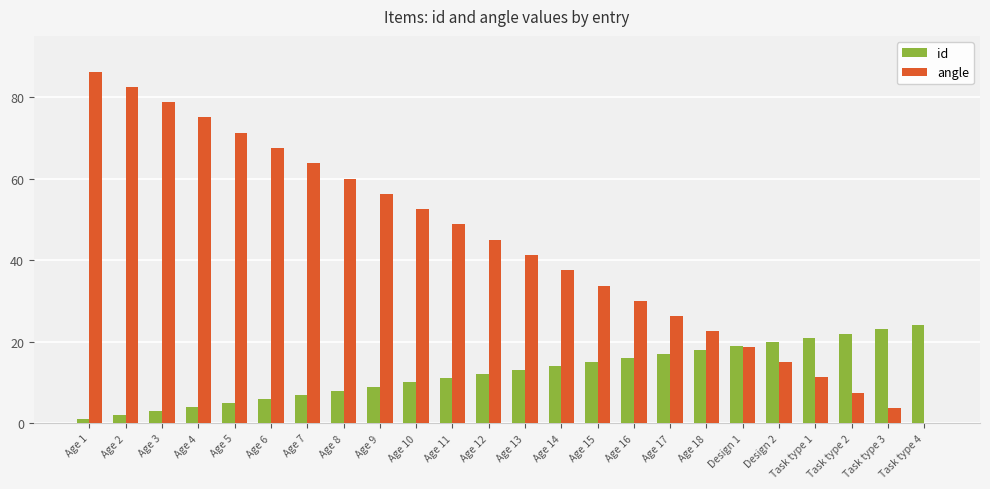

What is the sum of all id values?

300.0